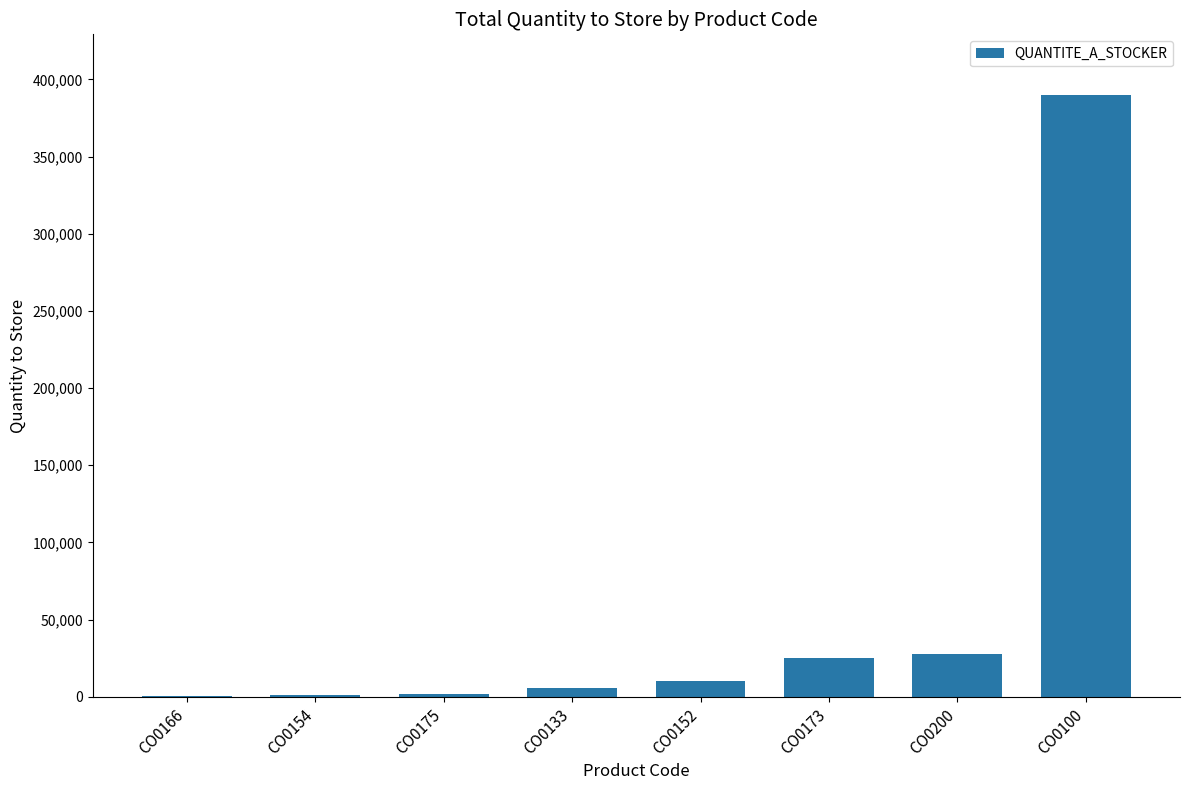

What is the ratio of the value at CO0100 to the value at CO0200?

14.1